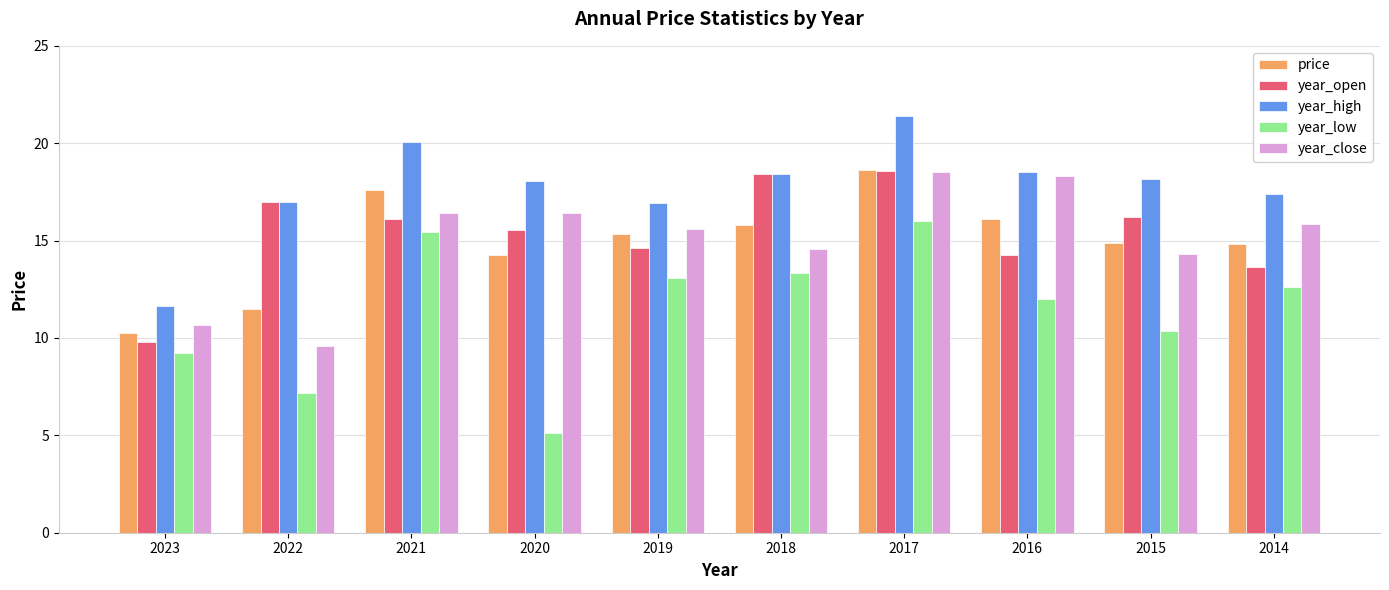

Are the bars horizontal?

No